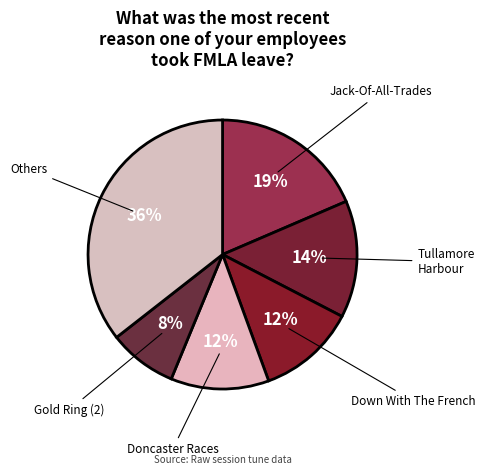

The Jack-Of-All-Trades slice represents 19% of the pie. True or false?

True